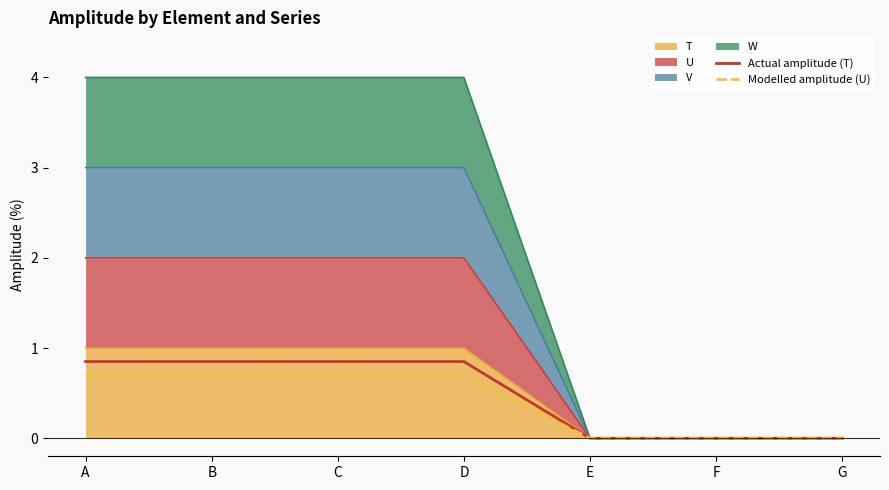

Where is Actual amplitude (T) nearest to the value 0?

E